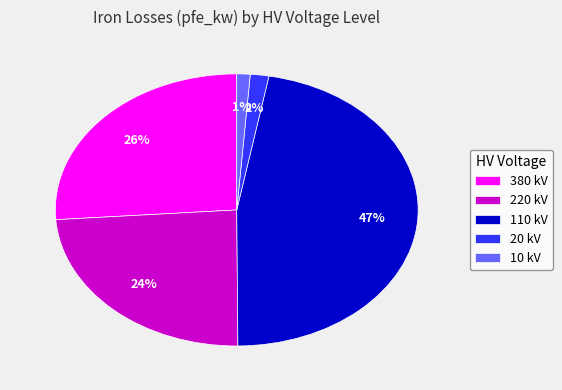

How many slices are in this pie chart?

5